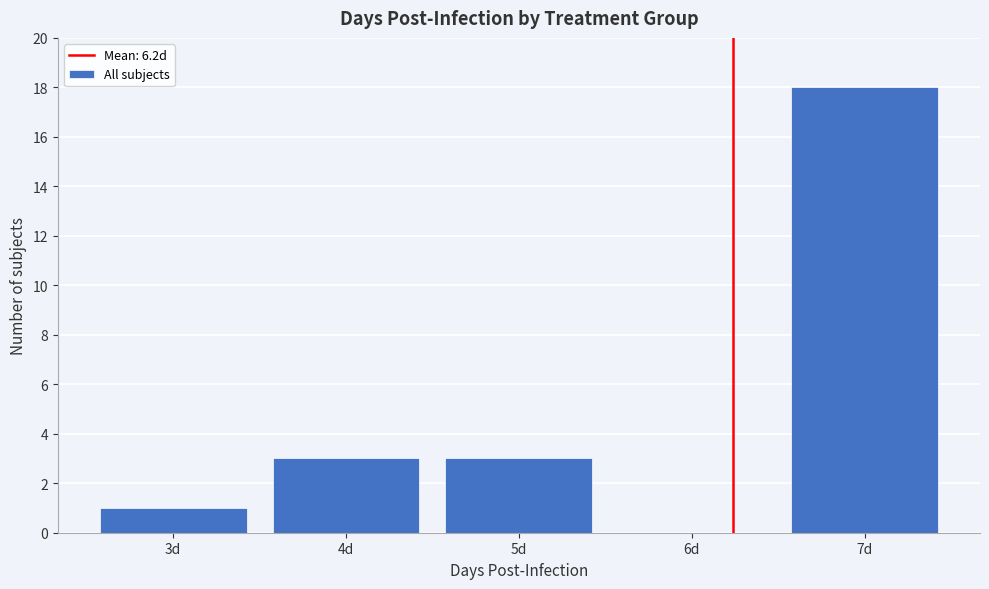

Reading left to right, what are all the values shown in this chart?

3d=1	4d=3	5d=3	6d=0	7d=18